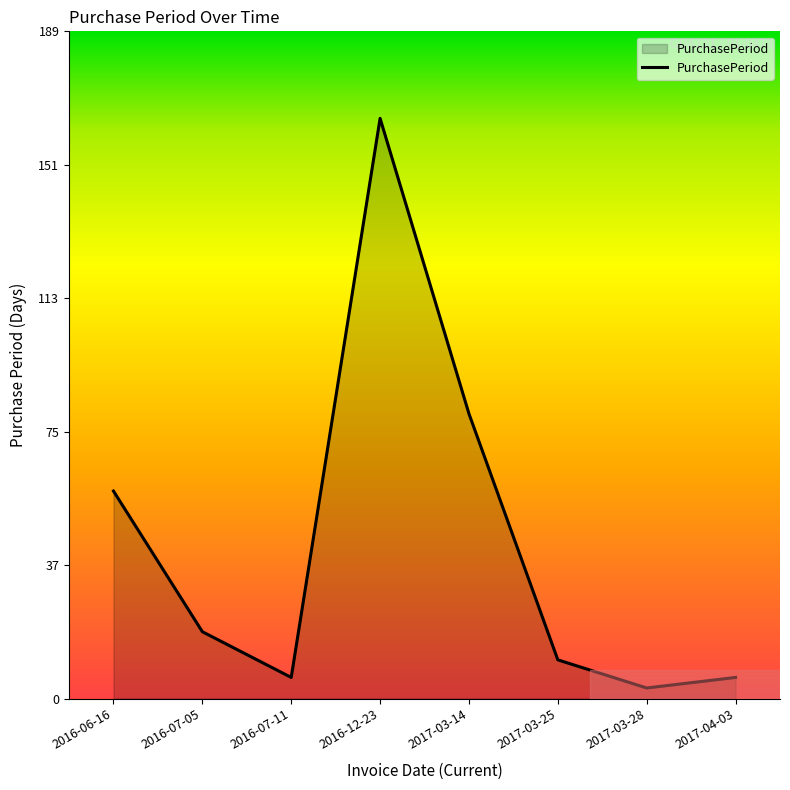

What value does the data have at 2017-03-25?

11